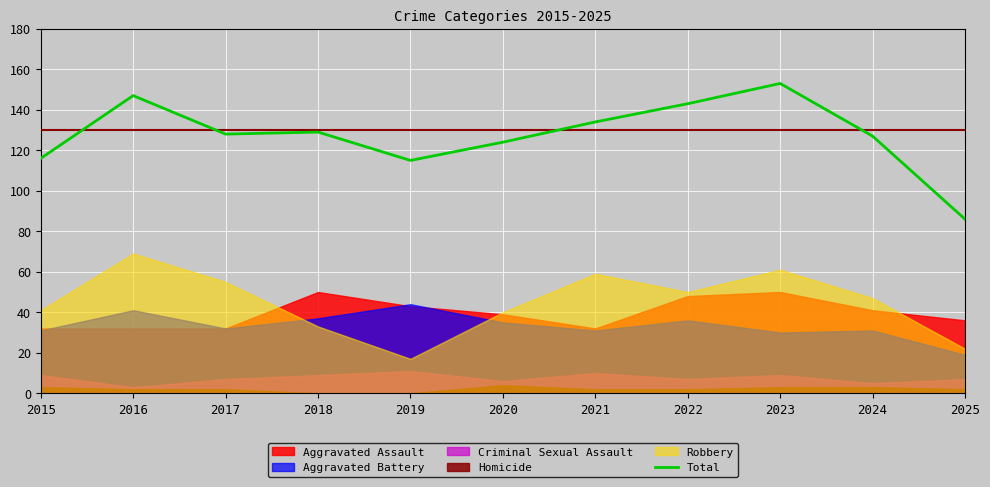

How many lines are shown in the chart?

1